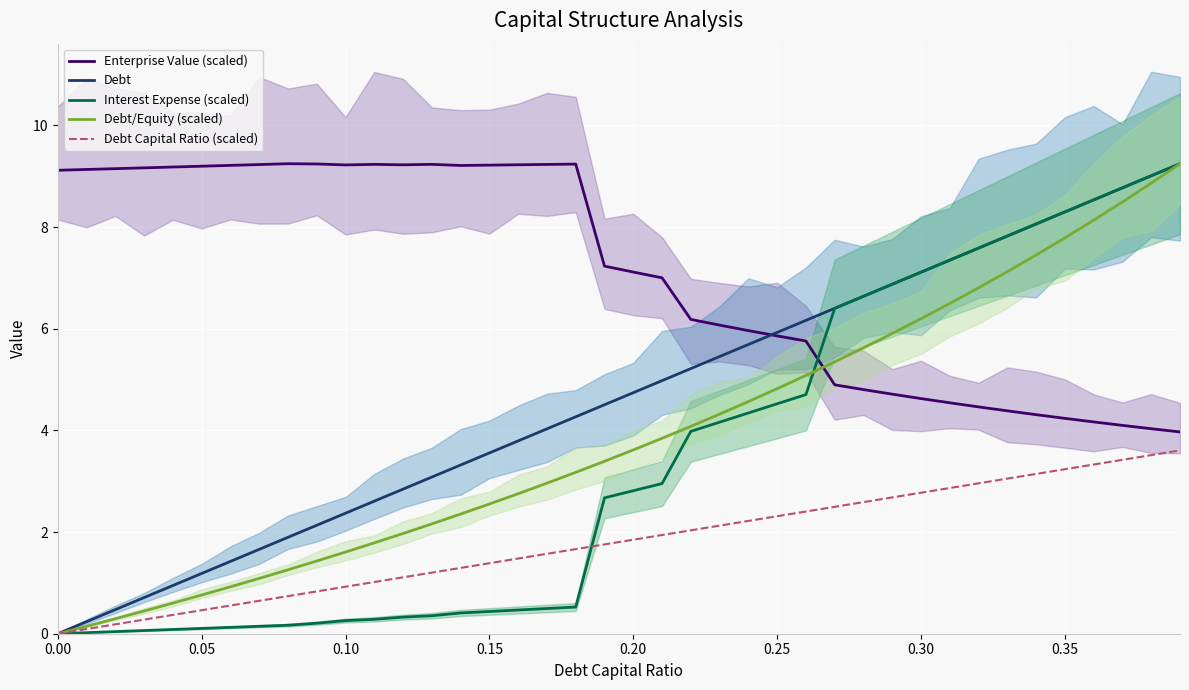

Which series ends up on top after the final intersection of Enterprise Value (scaled) and Interest Expense (scaled)?

Interest Expense (scaled)